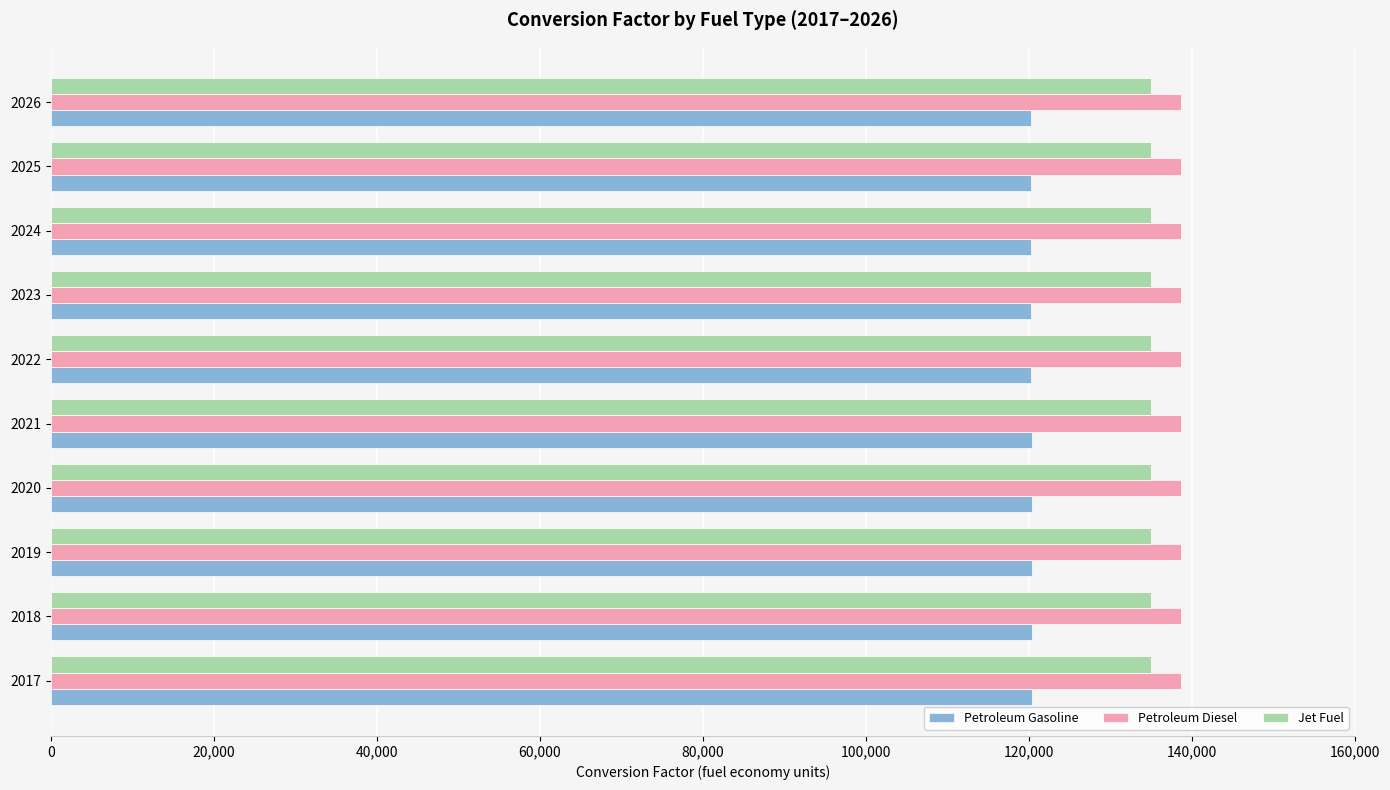

The value of Jet Fuel at 2017 is 135000.0. True or false?

True